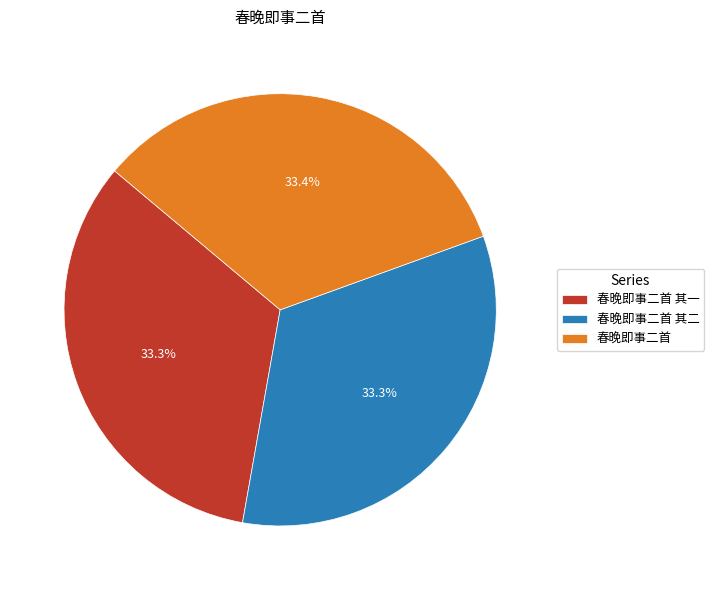

Does any single category account for the majority?

No